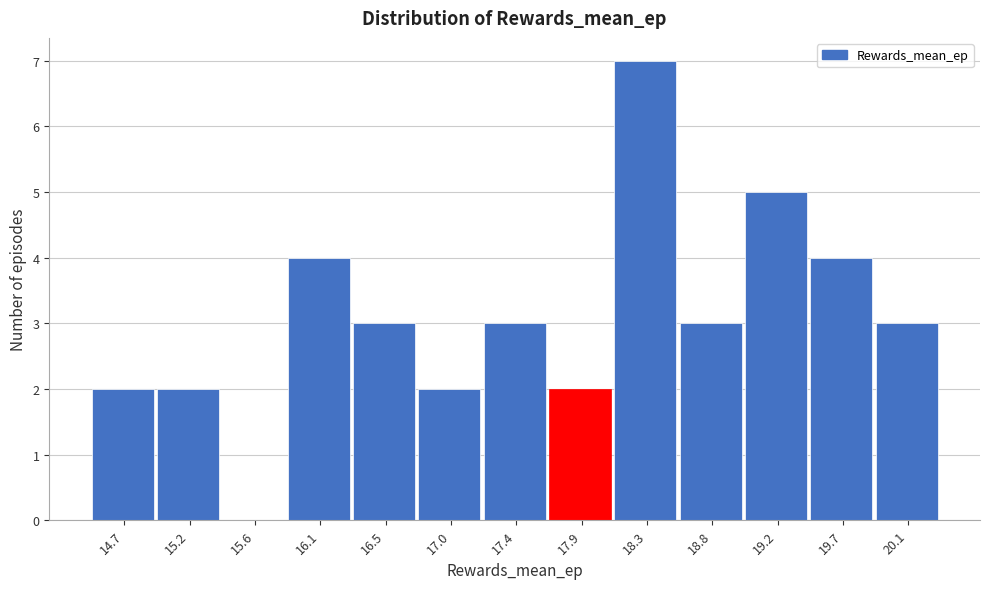

Reading left to right, extract all data points from this chart.

14.7=2	15.2=2	15.6=0	16.1=4	16.5=3	17.0=2	17.4=3	17.9=2	18.3=7	18.8=3	19.2=5	19.7=4	20.1=3